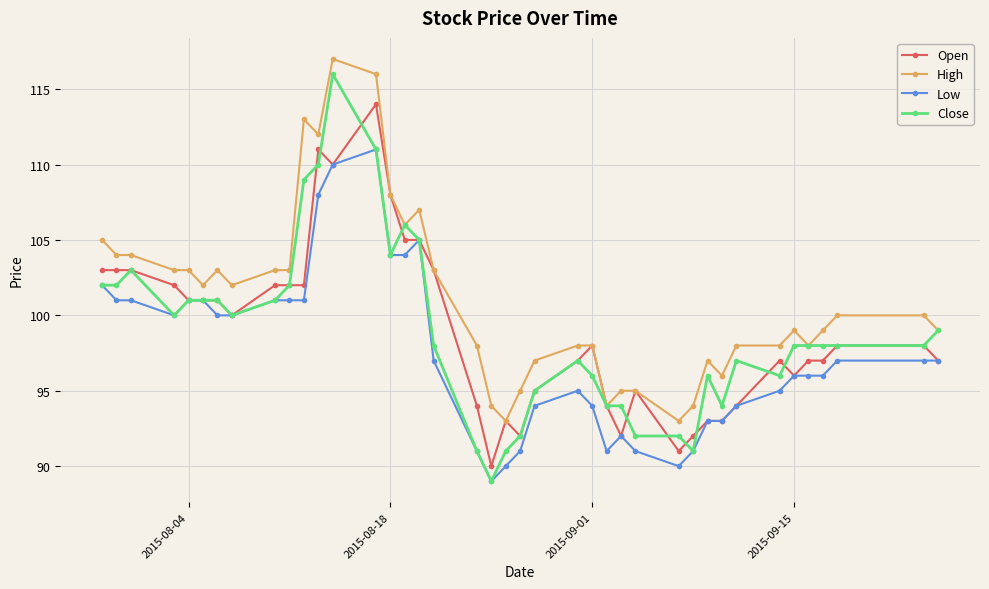

How many lines are shown in the chart?

4